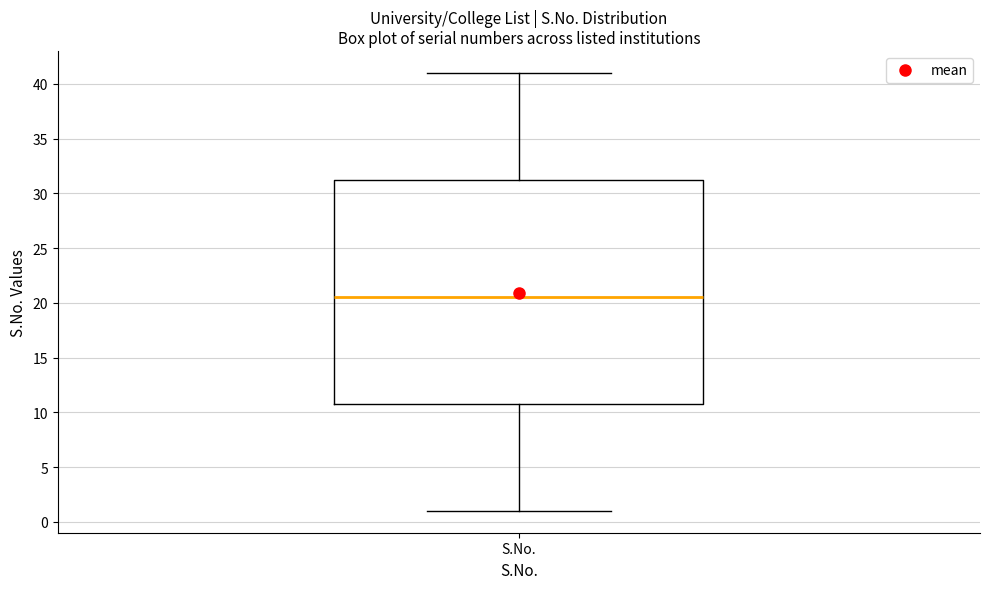

Where does the lower whisker of the box for S.No. end on the y-axis? The values are not printed on the chart, so give them approximately, as read against the axis.

1.0